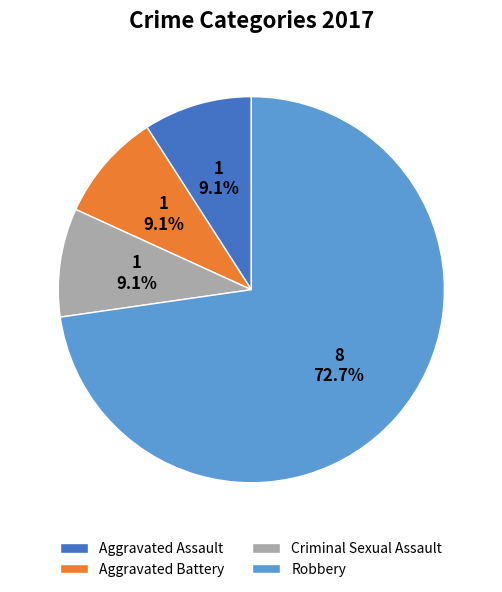

What portion of the pie excludes Criminal Sexual Assault?

90.9%